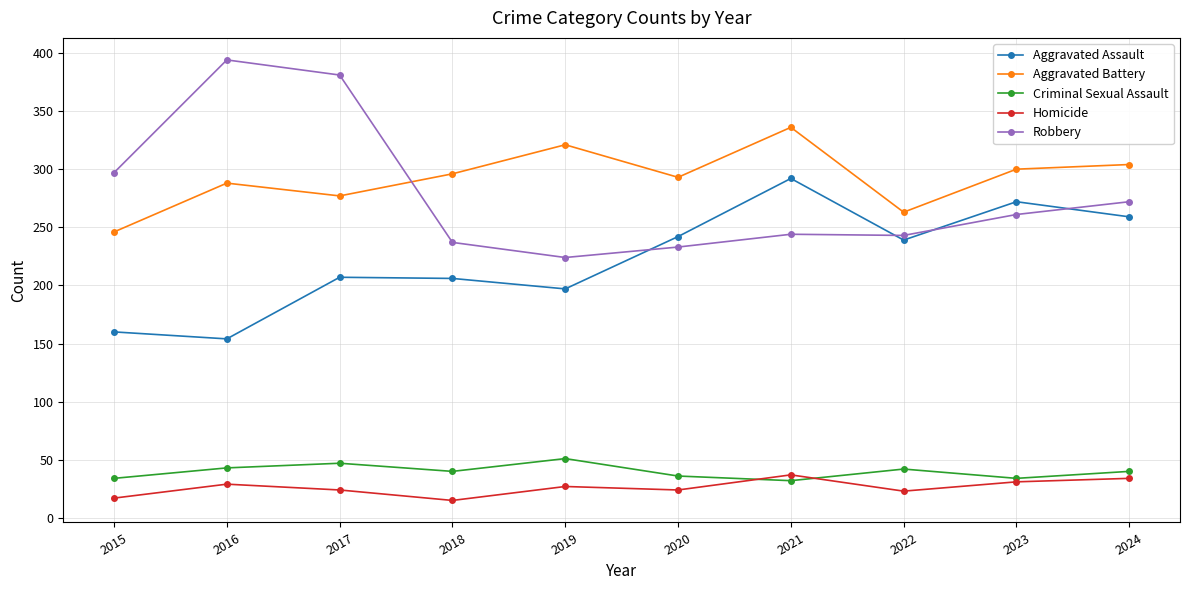

Is it true that Homicide equals 31 at 2023?

True